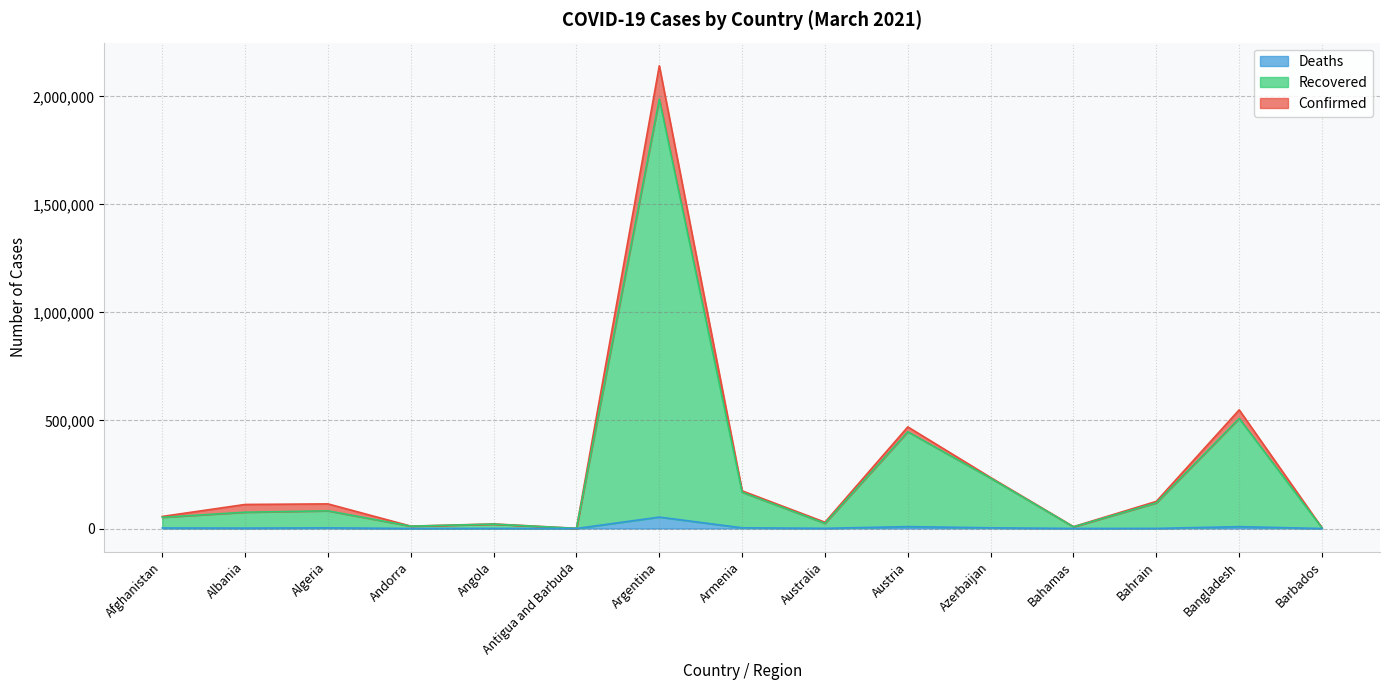

Is the value of Confirmed at Bahamas greater than the value of Deaths at Barbados?

Yes